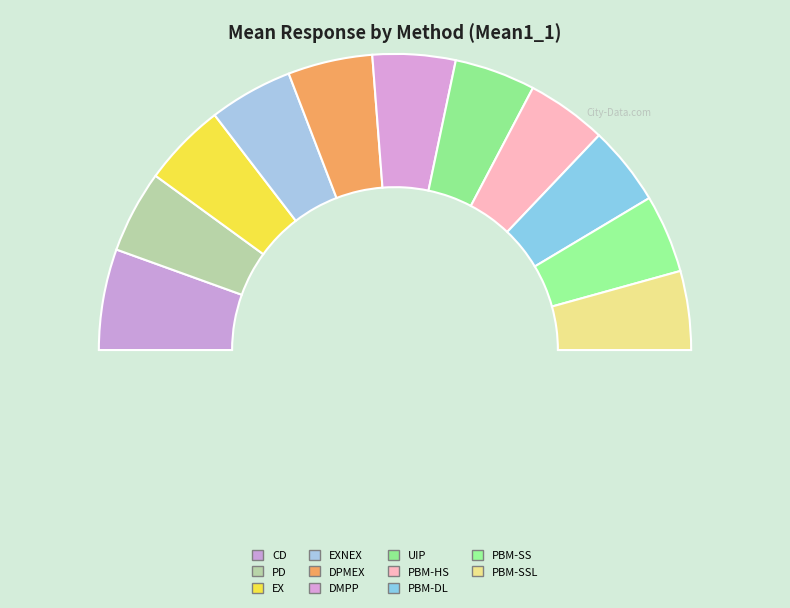

How much of the chart is everything except PBM-DL?

91.3%